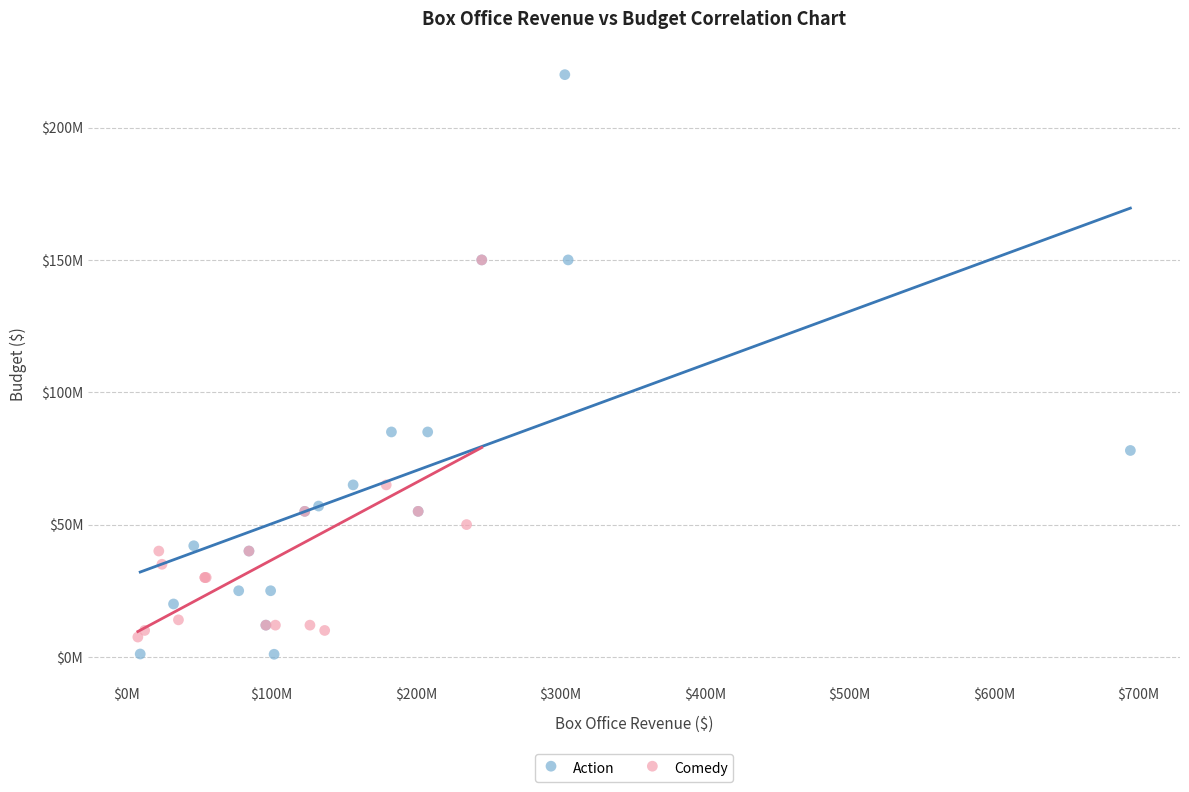

What are all the series names shown in the legend?

Action, Comedy